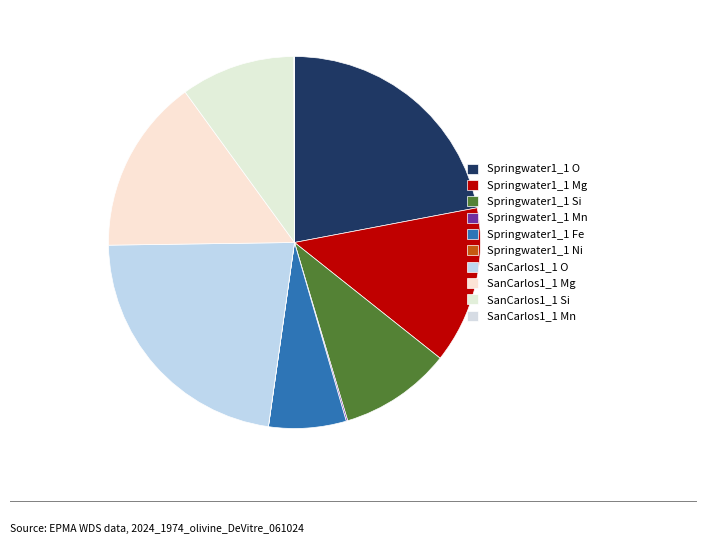

Is it true that Springwater1_1 Mn is 15% of the pie?

False